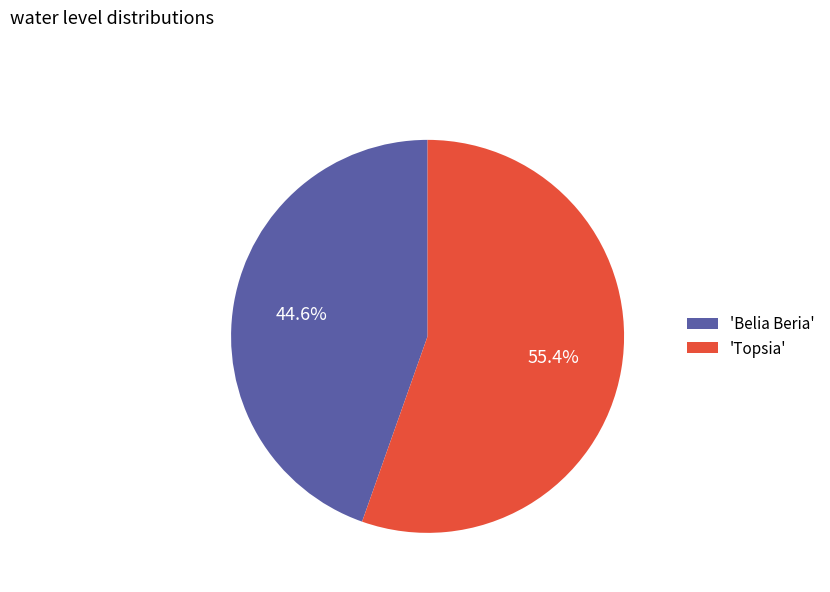

Which has a higher value, 'Belia Beria' or 'Topsia'?

'Topsia'